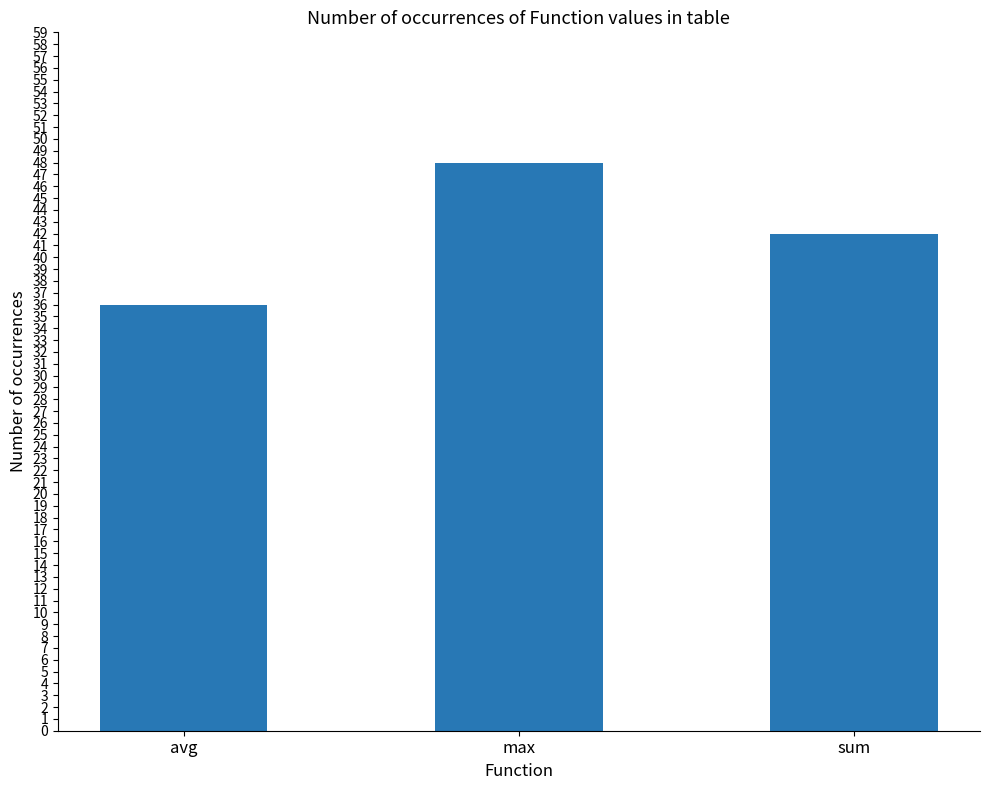

True or false: the data shows 19 at sum.

False